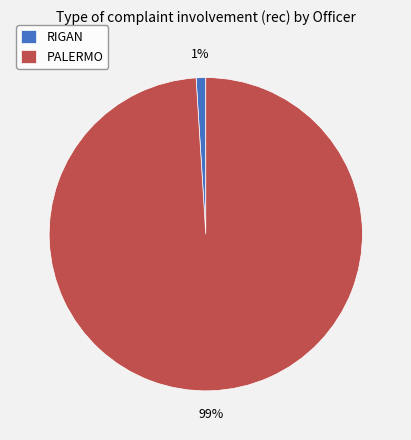

What is the largest slice in the pie chart?

PALERMO